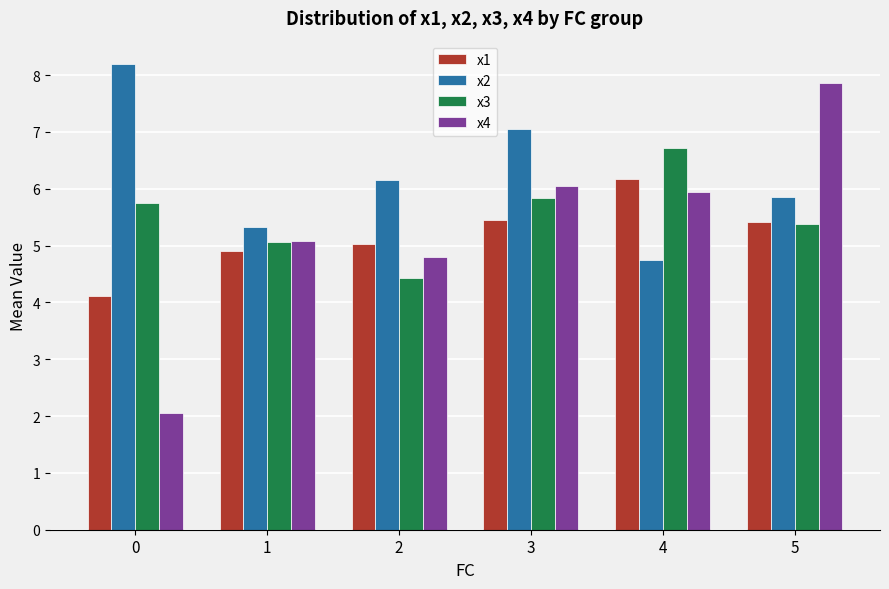

The x1 series shows 2.8 at 0. True or false?

False